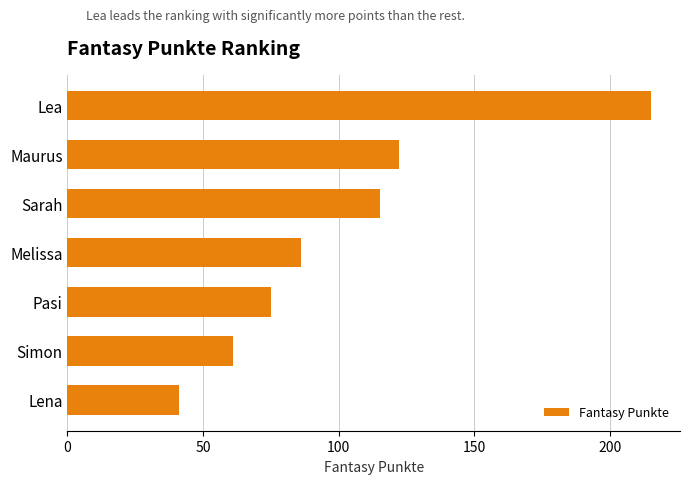

What is the label of the 7th bar from the bottom?

Lea